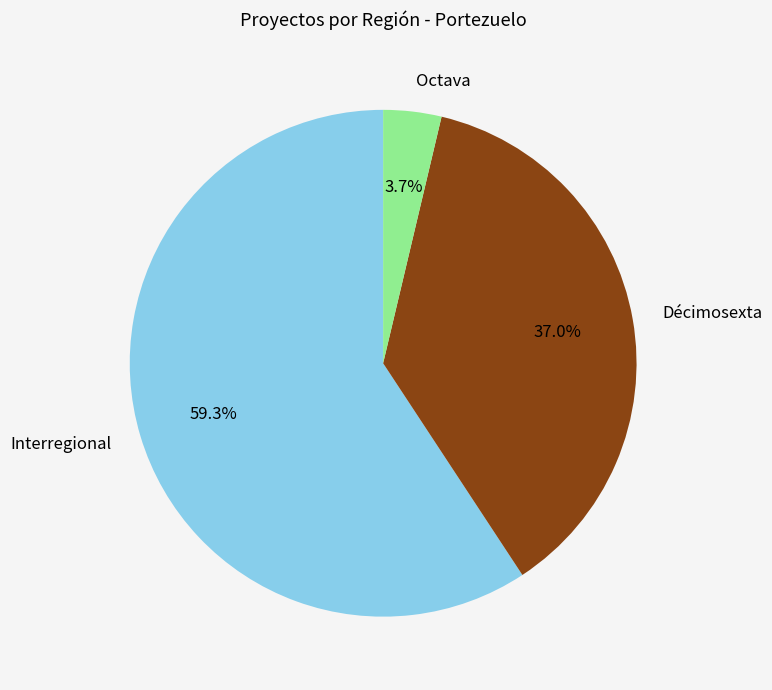

To the nearest percent, what is the average slice percentage?

33%